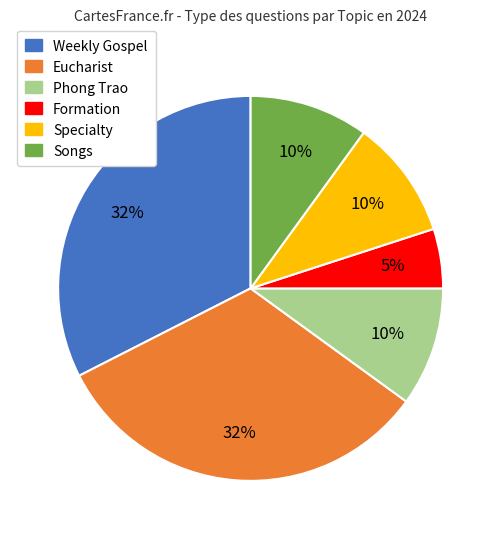

The Phong Trao slice represents 4% of the pie. True or false?

False